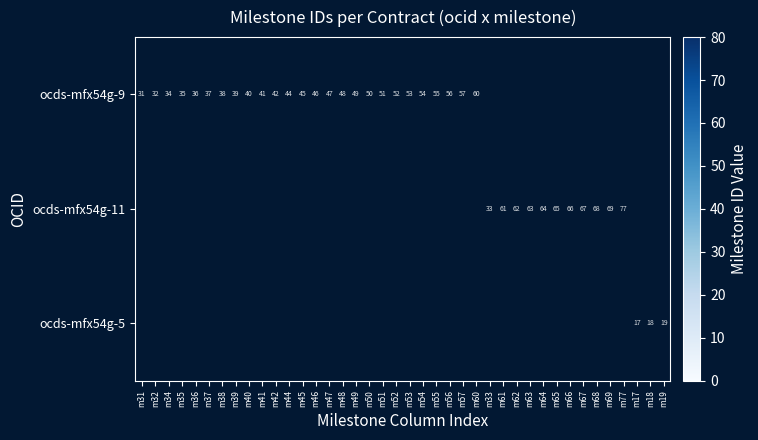

What is the greatest value displayed?

77